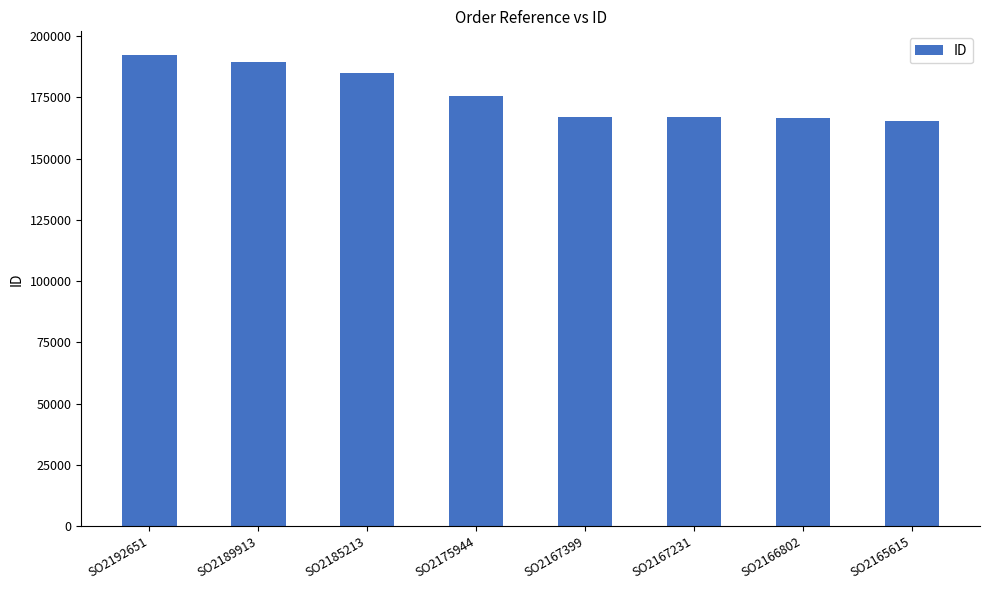

What is the greatest value displayed?

192342